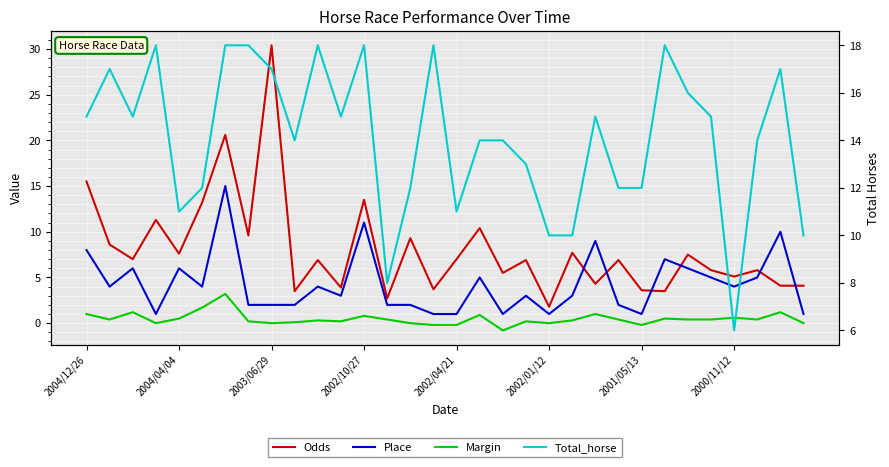

Rank the series by their average value, from lowest to highest.

Margin, Place, Odds, Total_horse